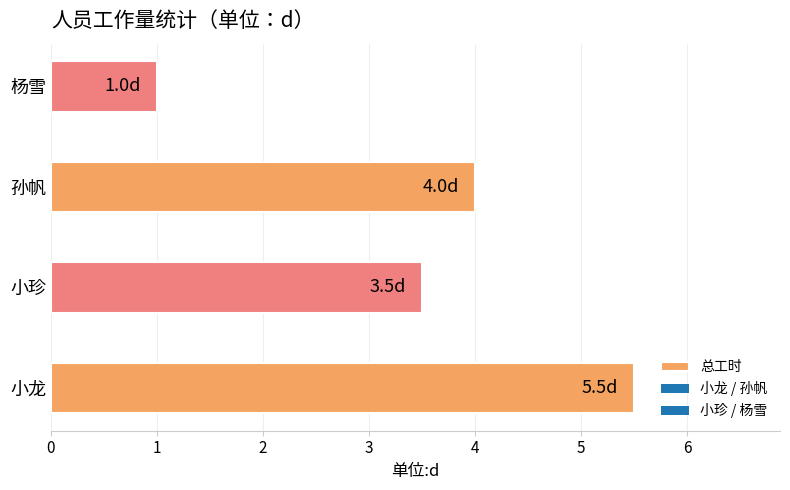

What is the average value?

3.5